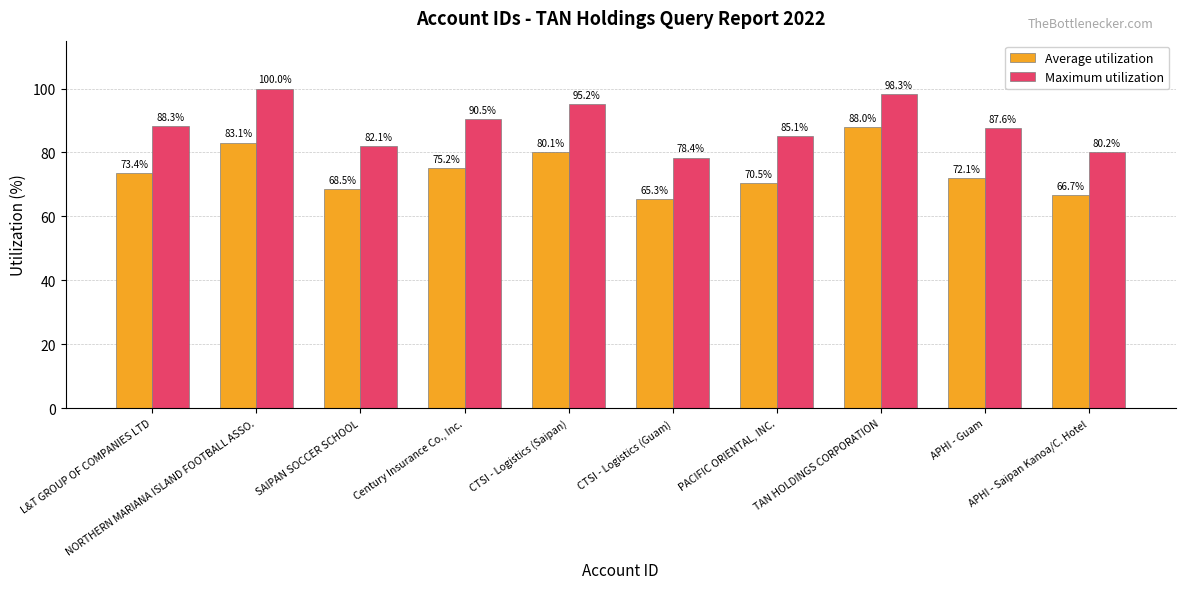

What is the label of the 8th bar from the right?

SAIPAN SOCCER SCHOOL